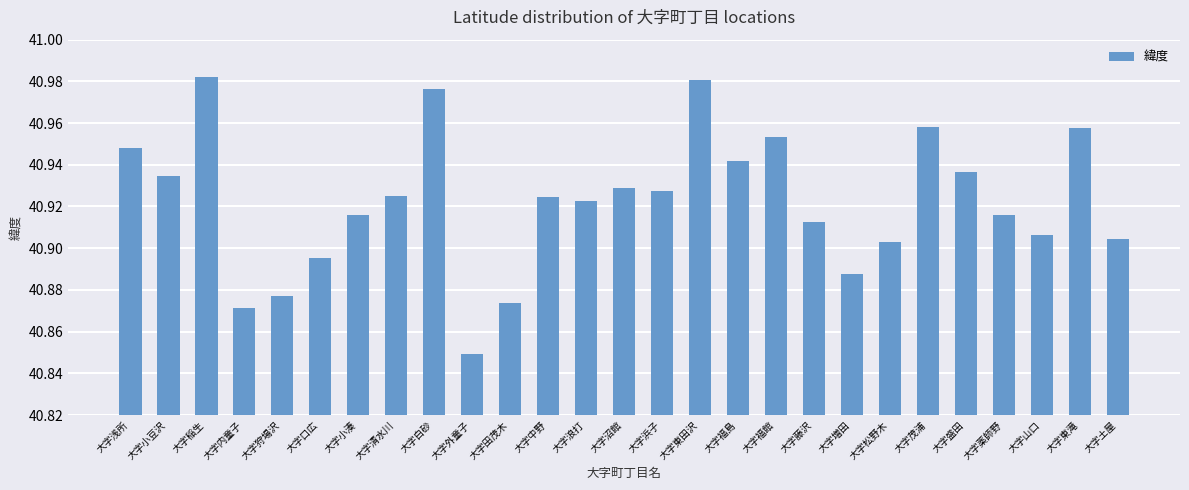

How many values are between 40 and 41?

27